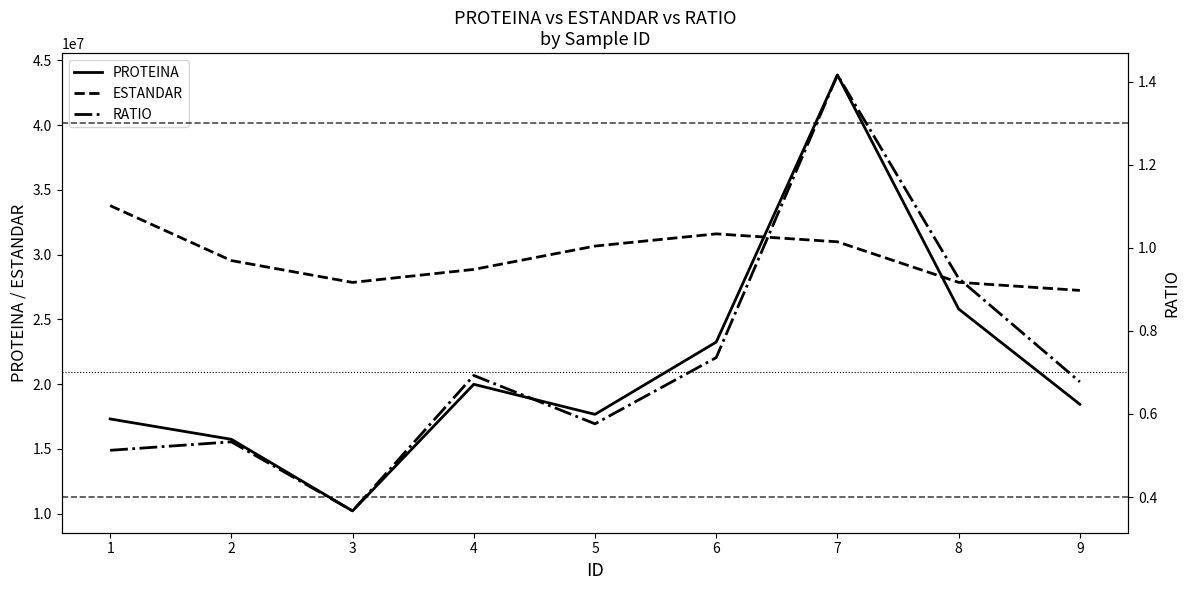

What is the sum of the ESTANDAR values at 8 and 1?

61646765